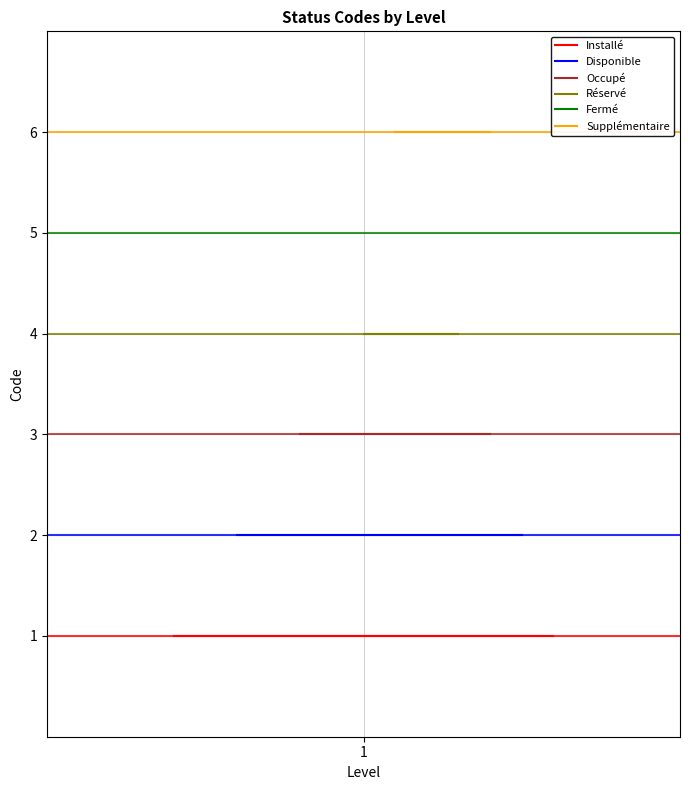

How many distinct data groups are displayed?

6